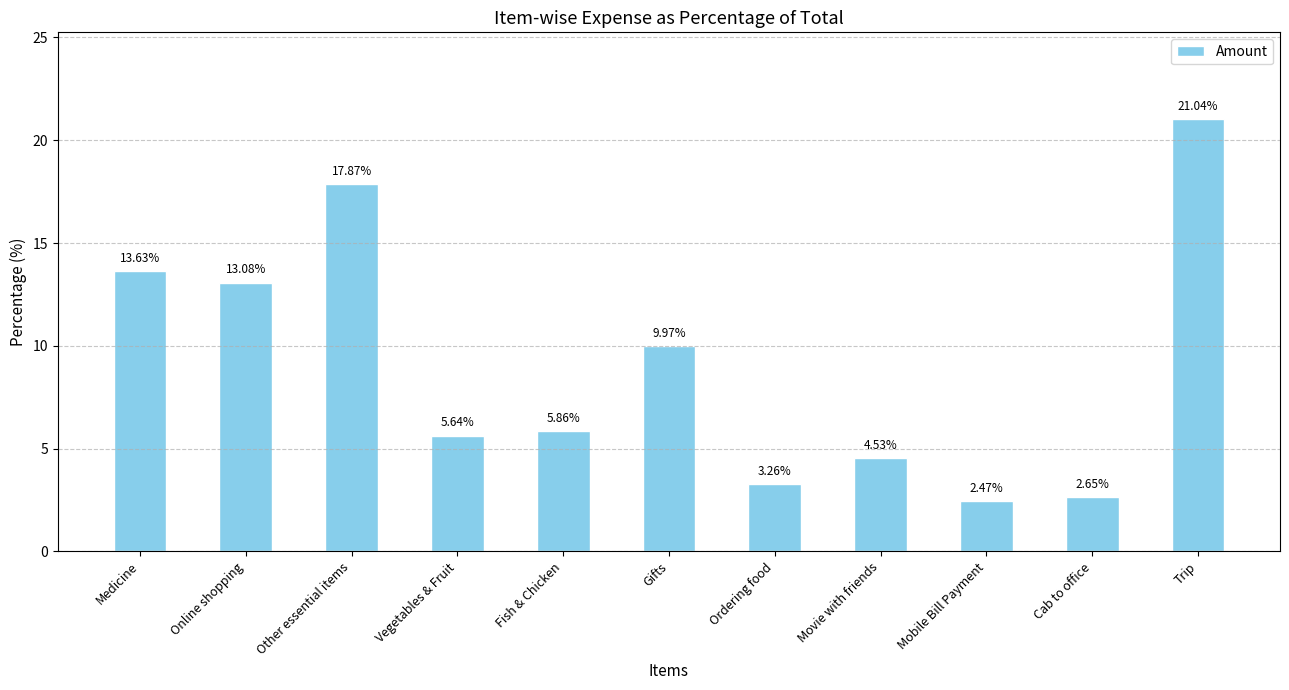

What is the sum of all values?

100.0